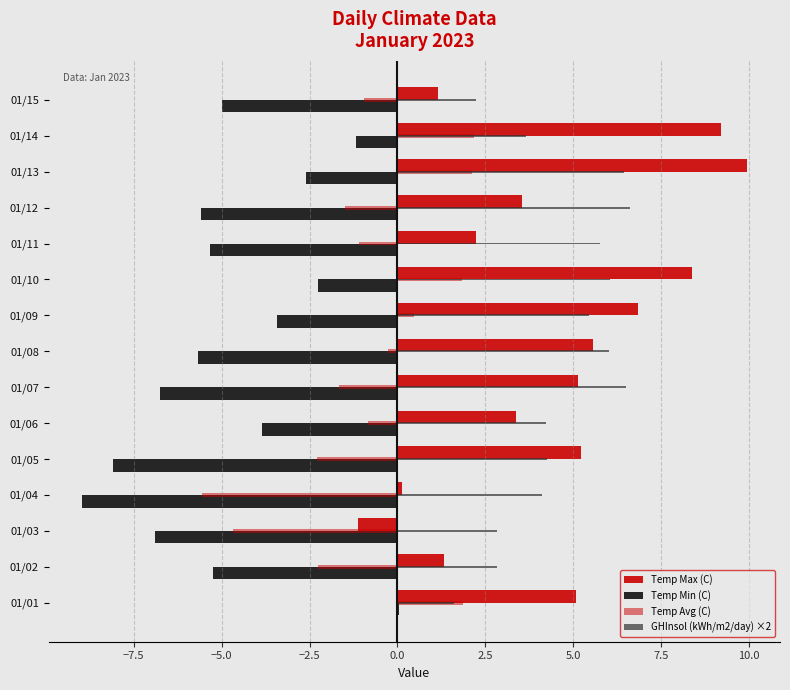

How many series are shown in this chart?

4